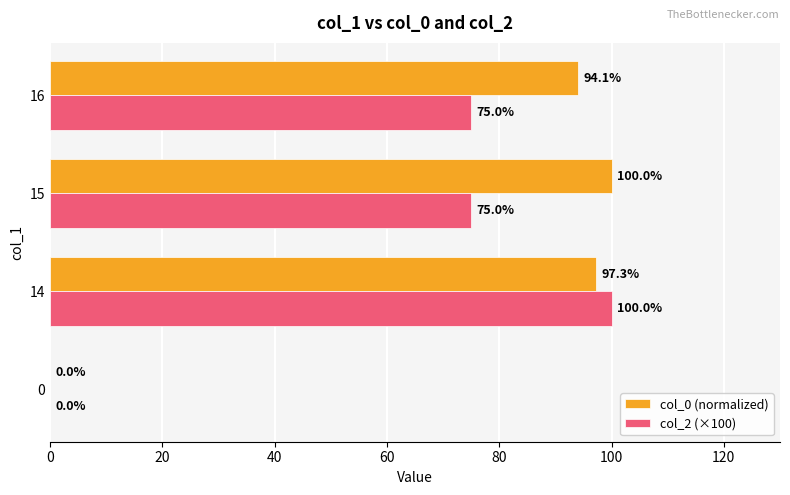

What is the sum of all col_0 (normalized) values?

291.4